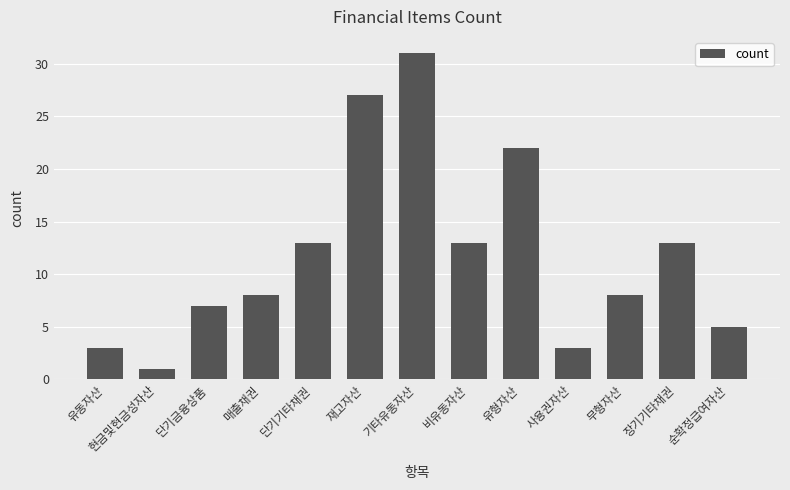

What is the change in value from 현금및현금성자산 to 순확정급여자산?

+4